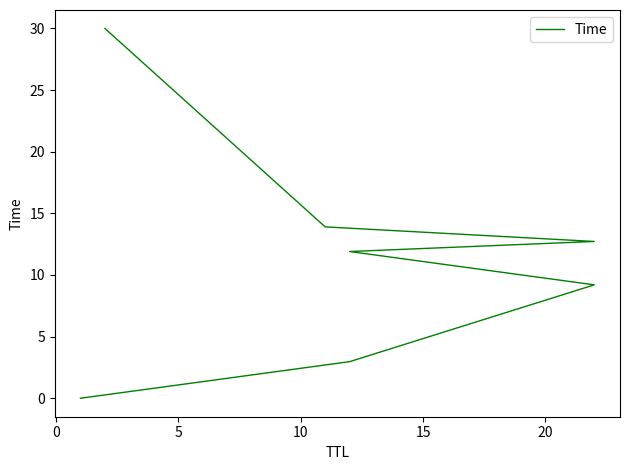

What is the difference between the maximum and minimum values?

30.0